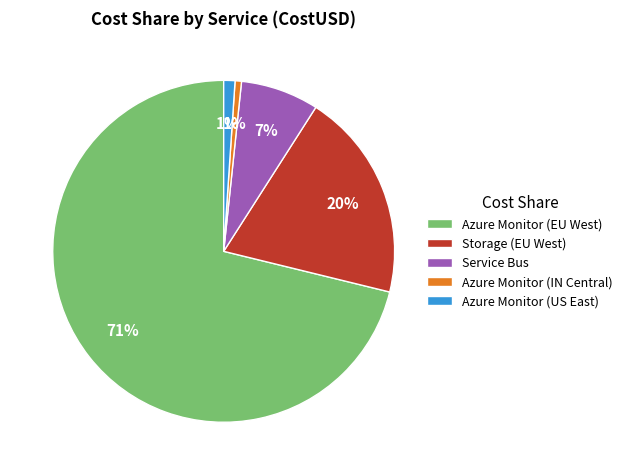

What percentage is the Storage (EU West) slice, to the nearest percent?

20%